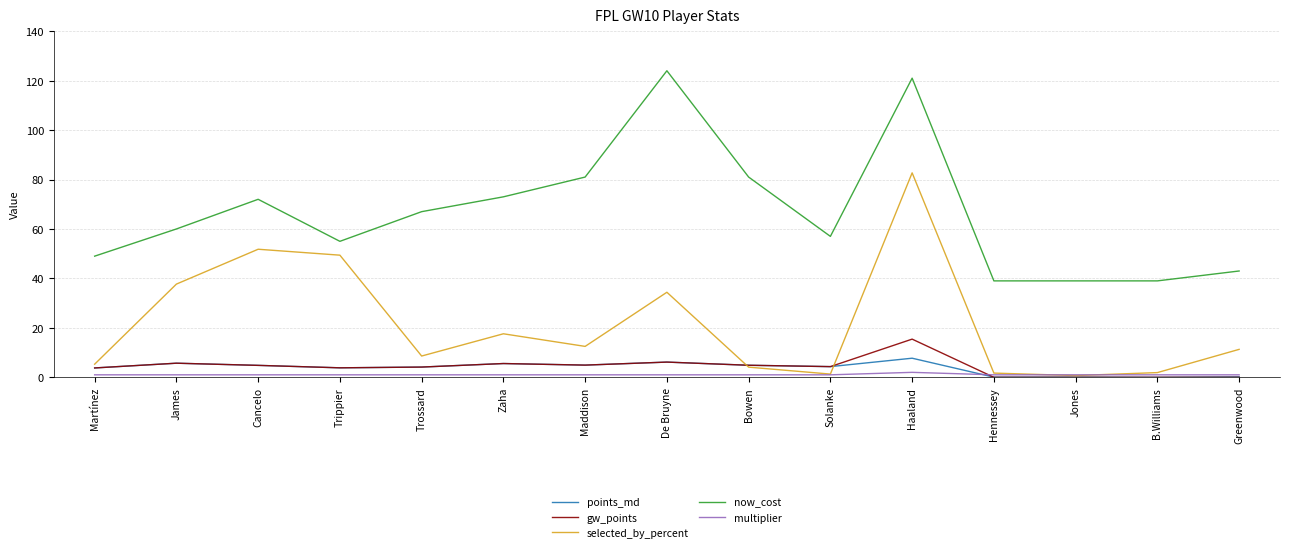

How many times do multiplier and gw_points cross each other?

1